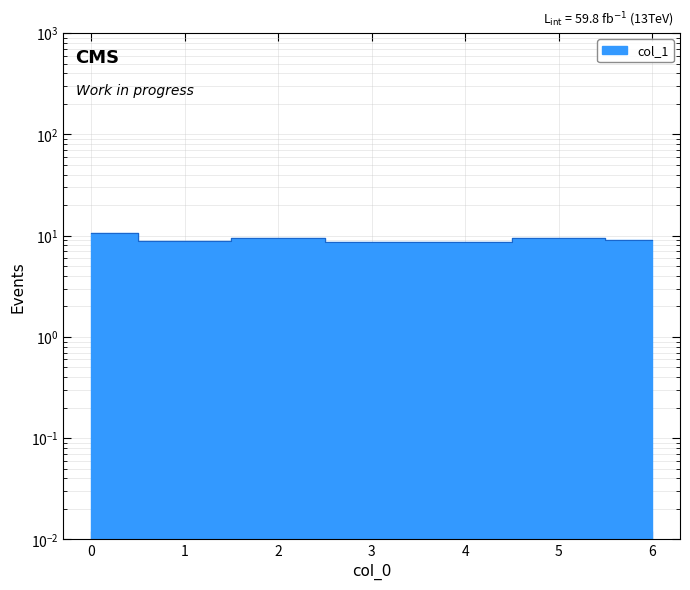

List the labels in order of value, largest first.

0, 2, 5, 6, 1, 3, 4